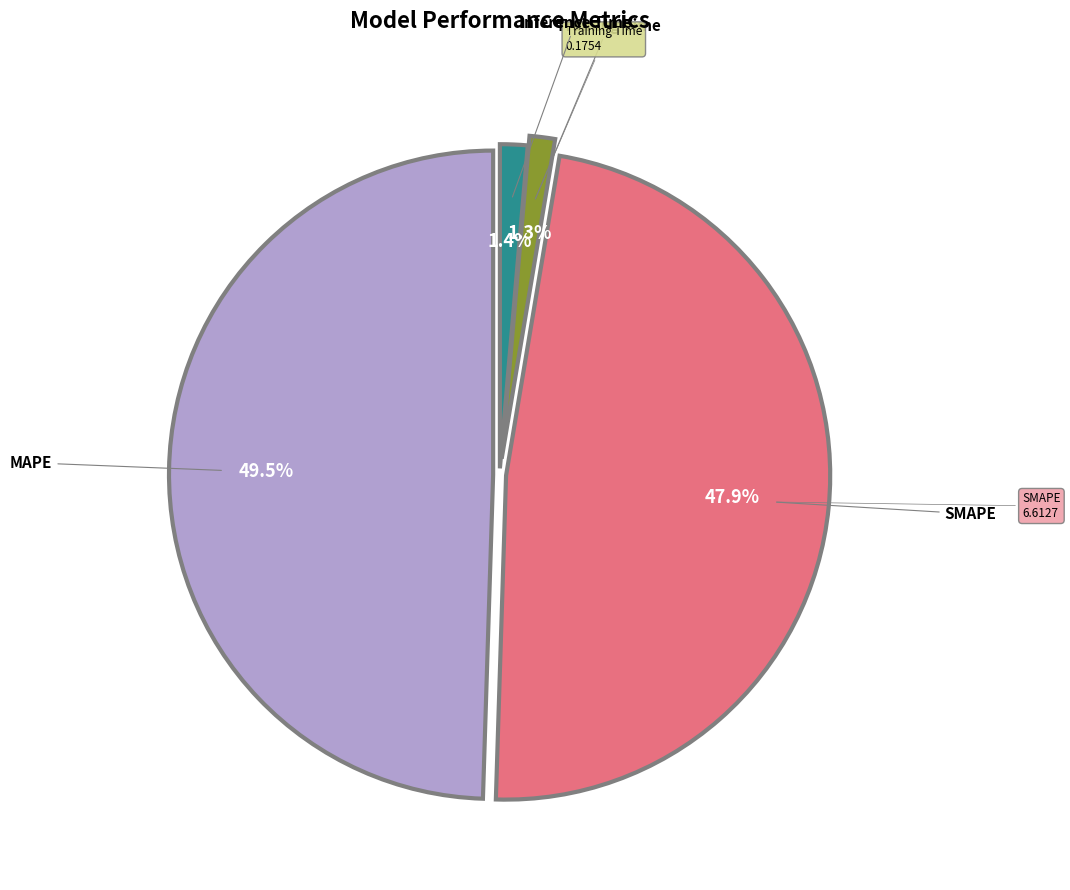

Does any single category account for the majority?

No